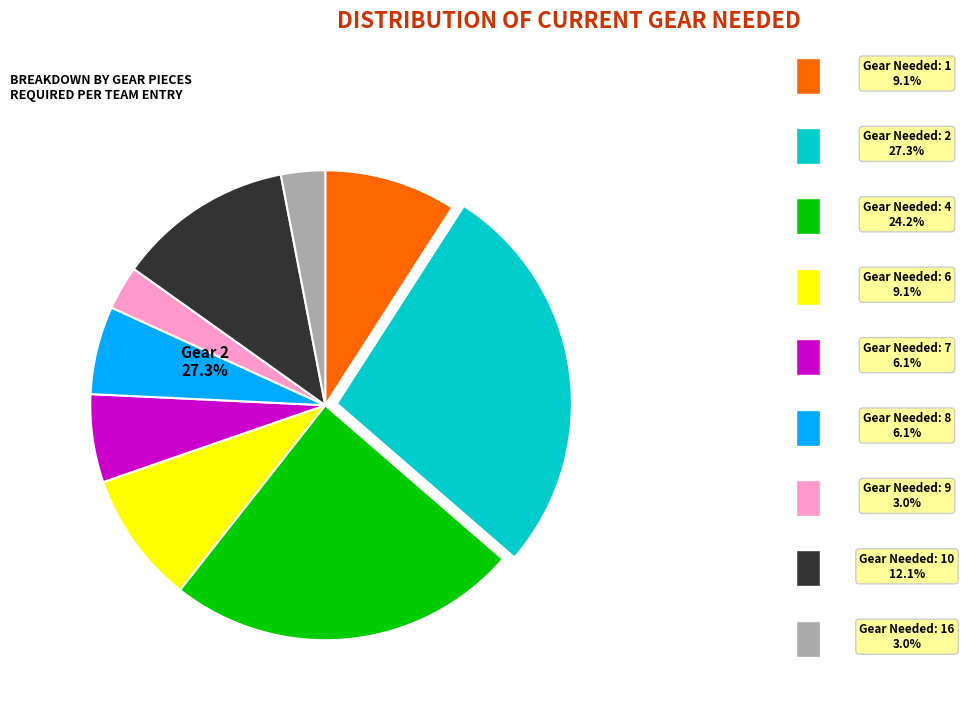

Is there a majority slice in this chart?

No